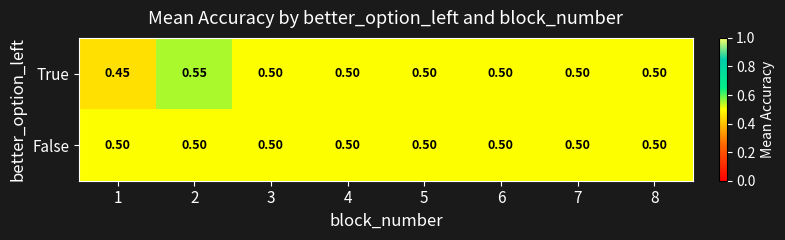

Is the value of False at 7 greater than the value of True at 1?

Yes